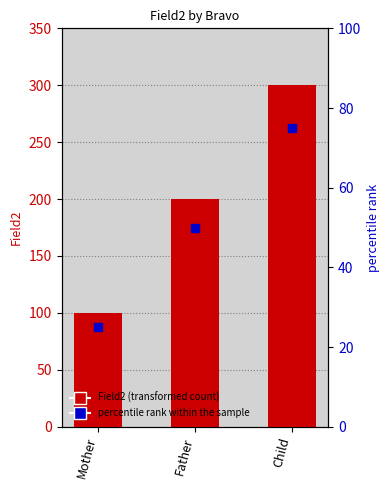

At which category is the sum across all series the highest?

Child